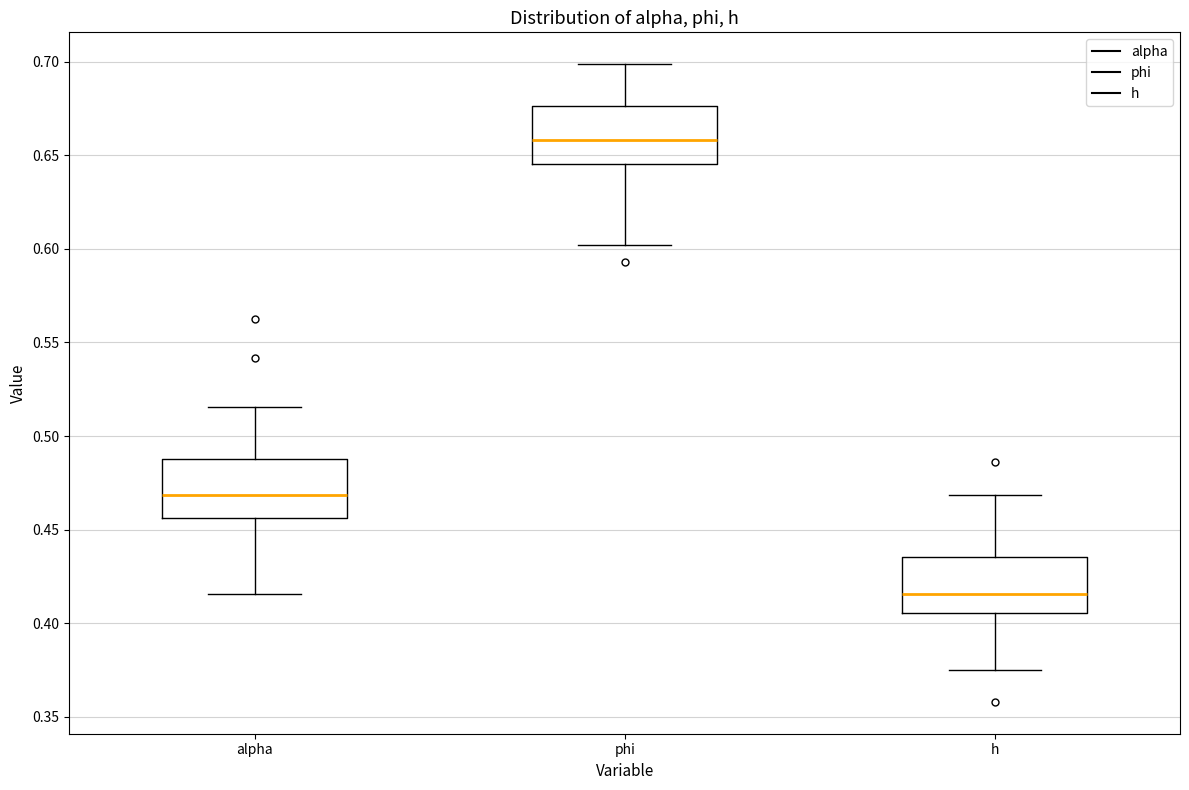

Reading left to right, transcribe this box plot: for each box, give where its median line is, the range the box spans, and where its two whiskers end, as read against the y-axis. The values are not printed on the chart, so give them approximately, as read against the axis.

alpha: median 0.470, box 0.455 to 0.490, whiskers 0.415 to 0.515
phi: median 0.660, box 0.645 to 0.675, whiskers 0.600 to 0.700
h: median 0.415, box 0.405 to 0.435, whiskers 0.375 to 0.470